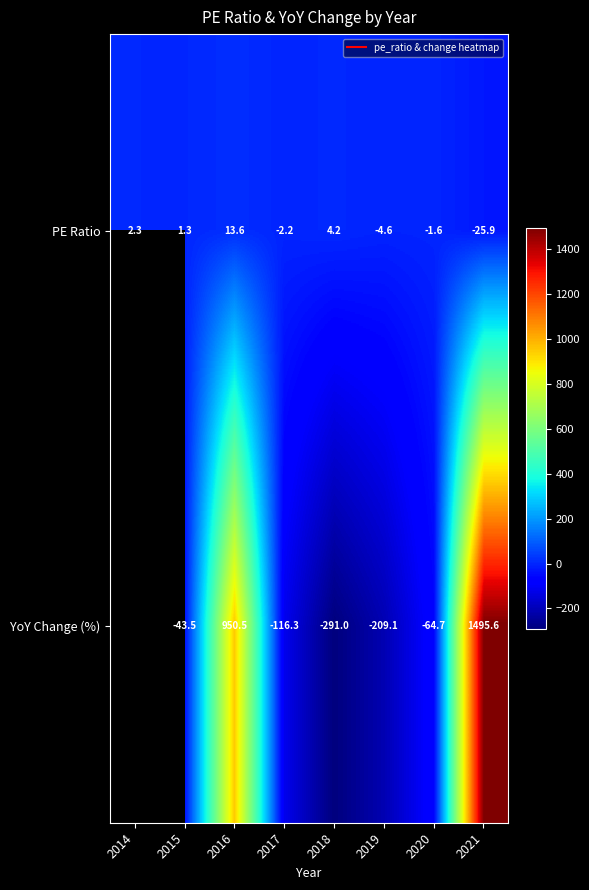

How many positive values does the PE Ratio series have?

4